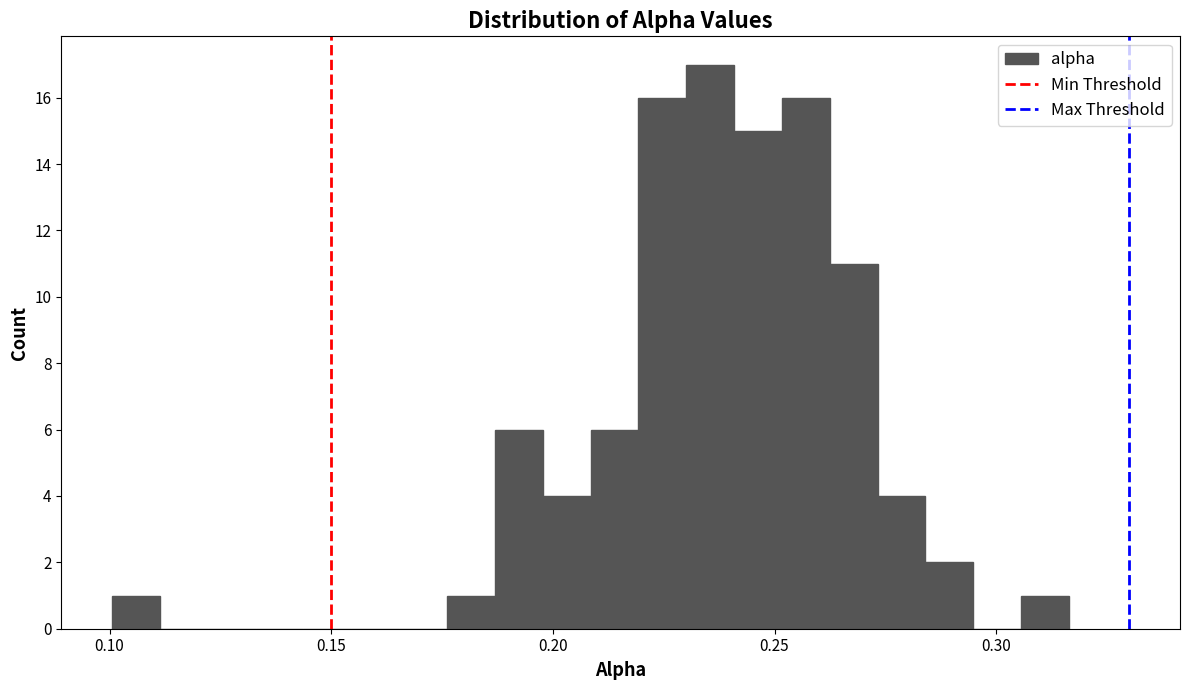

Read against the x-axis, roughly where is the centre of the tallest bar?

0.235